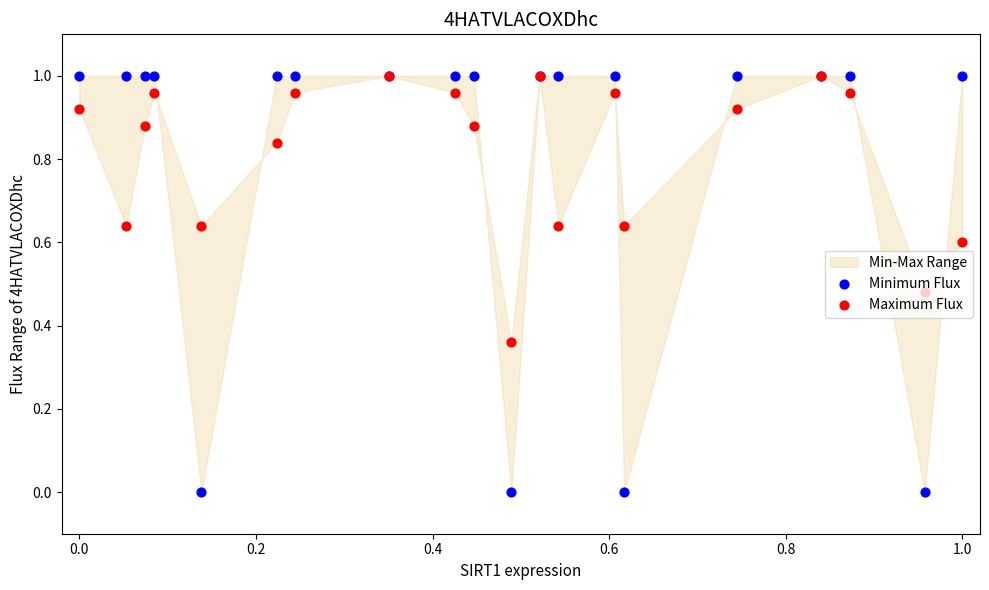

Which series contains the highest Y value?

Minimum Flux